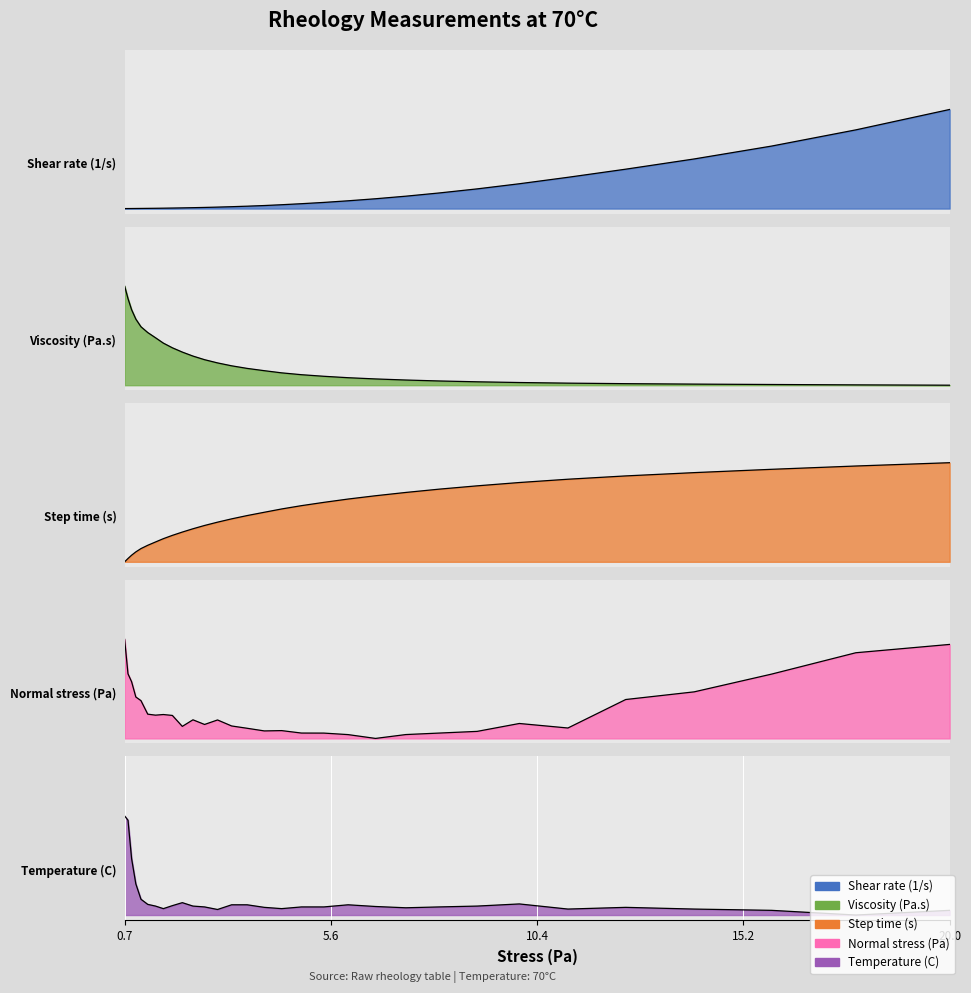

How many lines are shown in the chart?

5